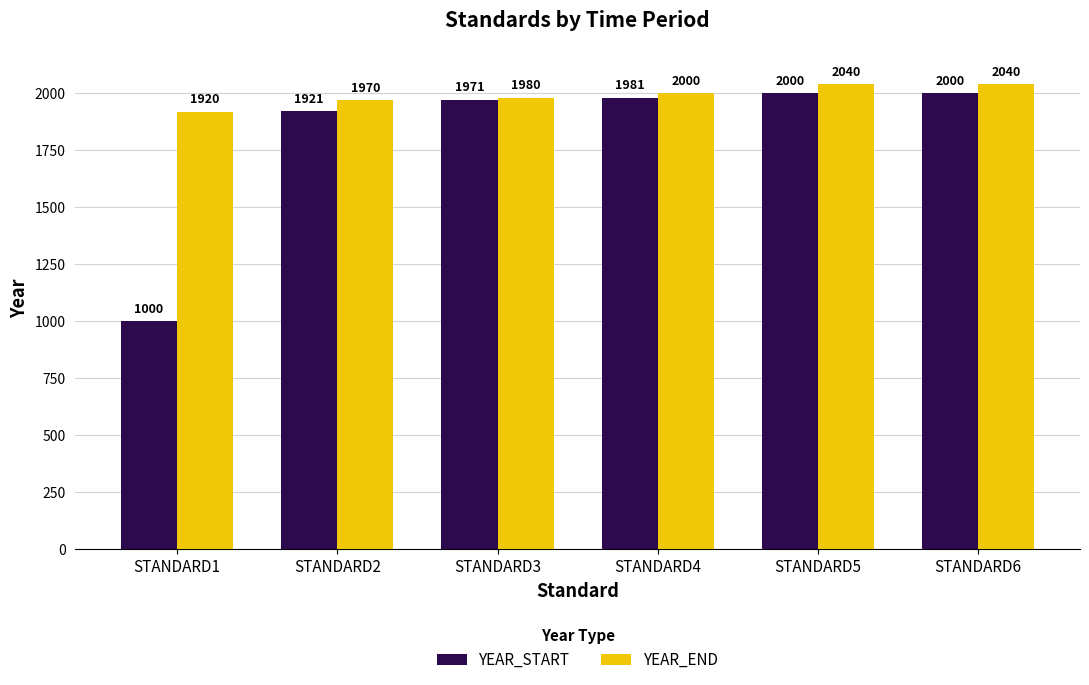

At STANDARD1, list the series in order from smallest to largest.

YEAR_START, YEAR_END